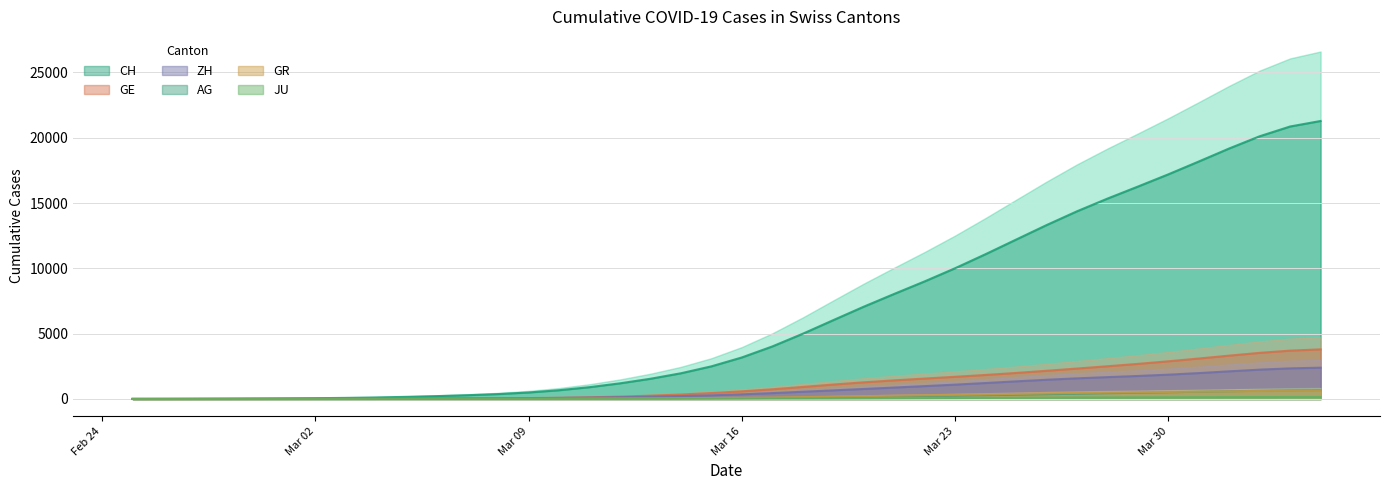

At which label does CH line reach its minimum?

Feb 24